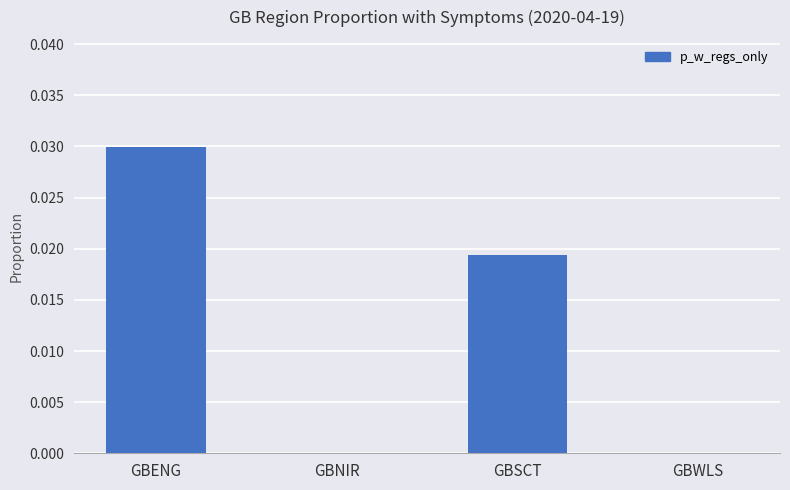

Between GBWLS and GBENG, which is larger?

GBENG